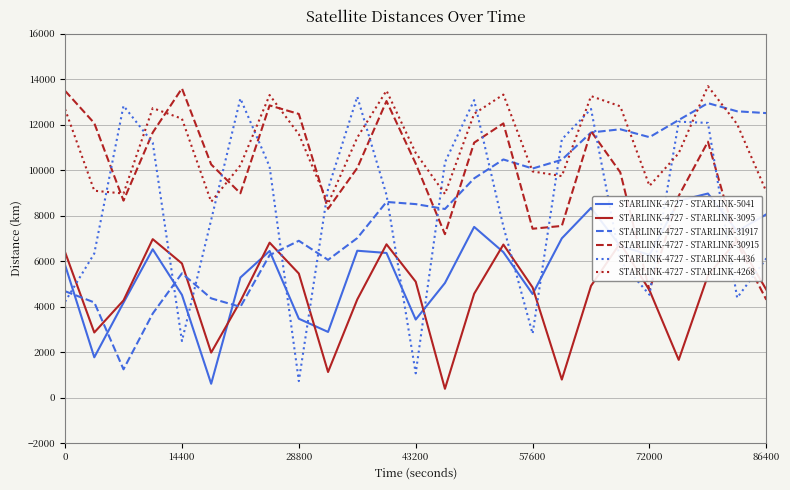

How many values in the STARLINK-4727 - STARLINK-5041 series exceed 6353?

13